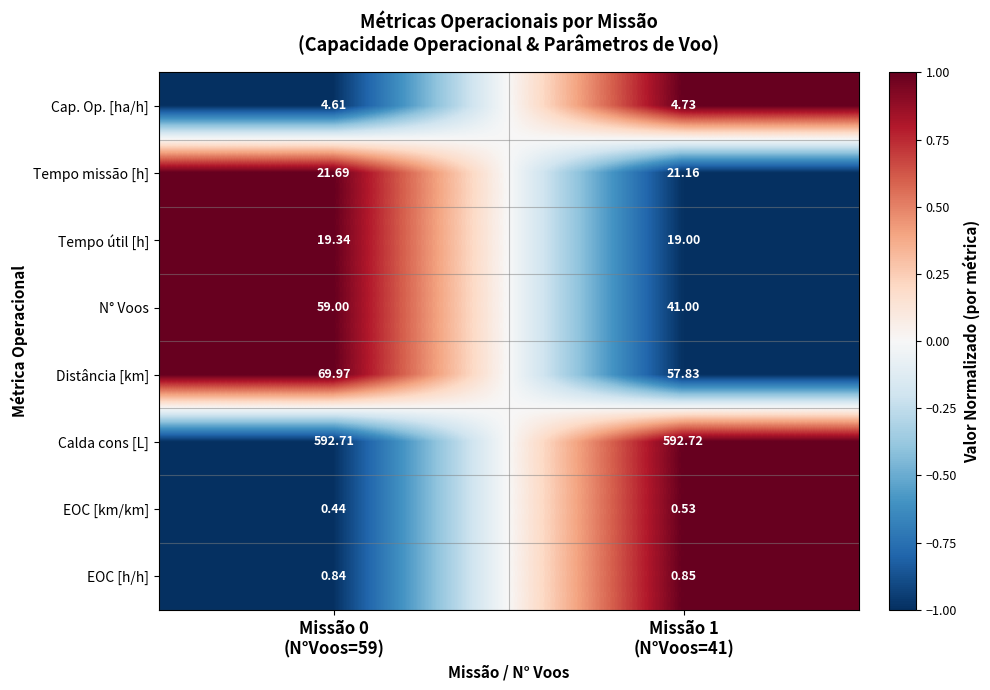

List the series in order of their peak value, lowest first.

EOC [km/km], EOC [h/h], Cap. Op. [ha/h], Tempo útil [h], Tempo missão [h], N° Voos, Distância [km], Calda cons [L]